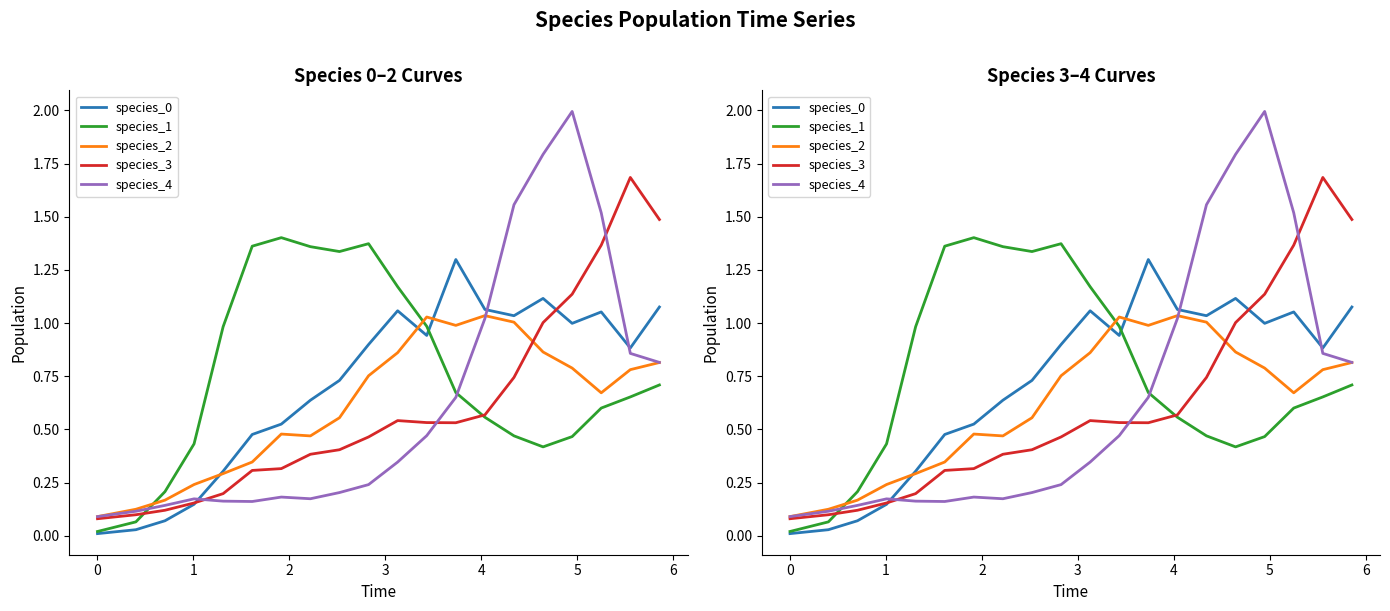

True or false: species_2 and species_1 intersect in this chart.

True